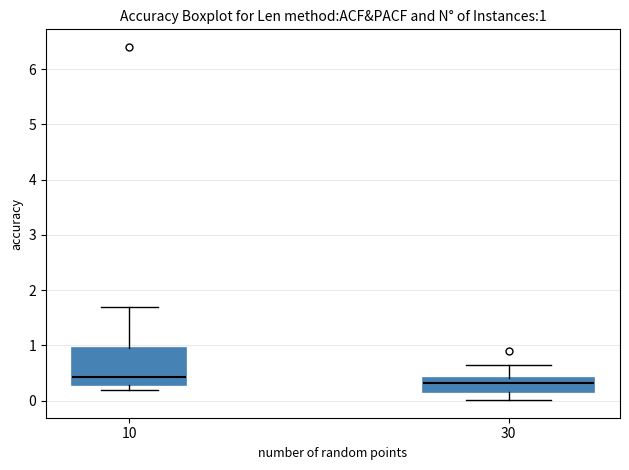

Comparing the boxes themselves (not the whiskers), which one is the tallest?

10